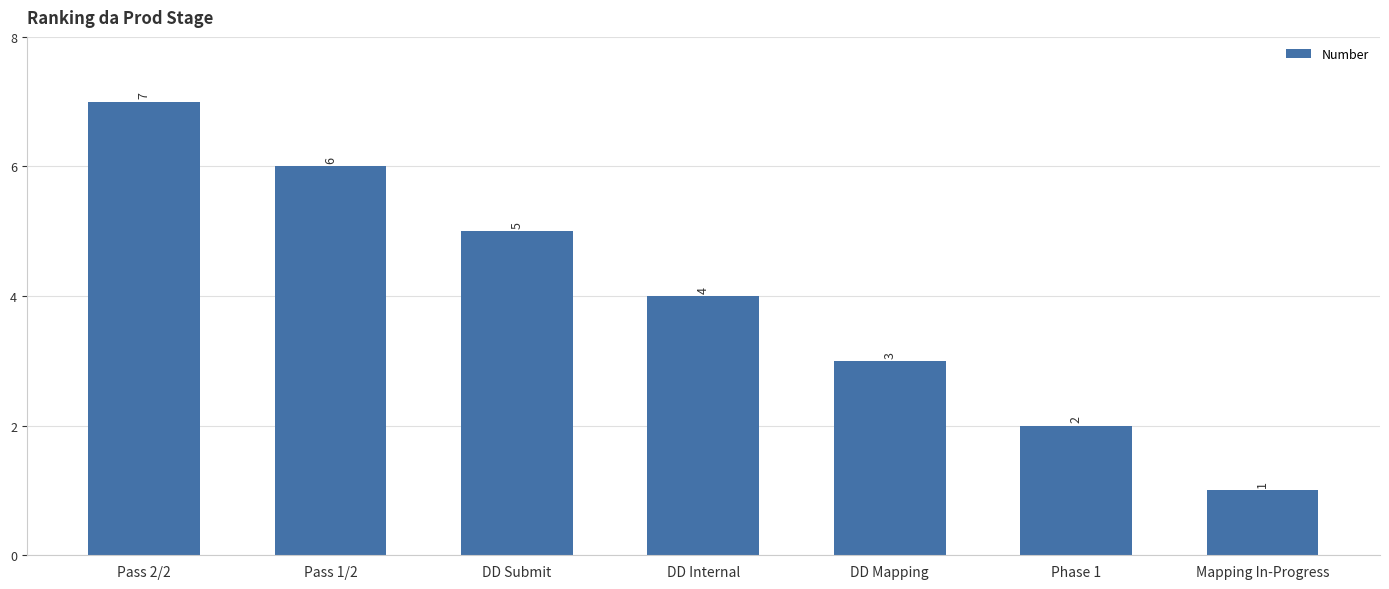

At which label is the value closest to 4?

DD Internal